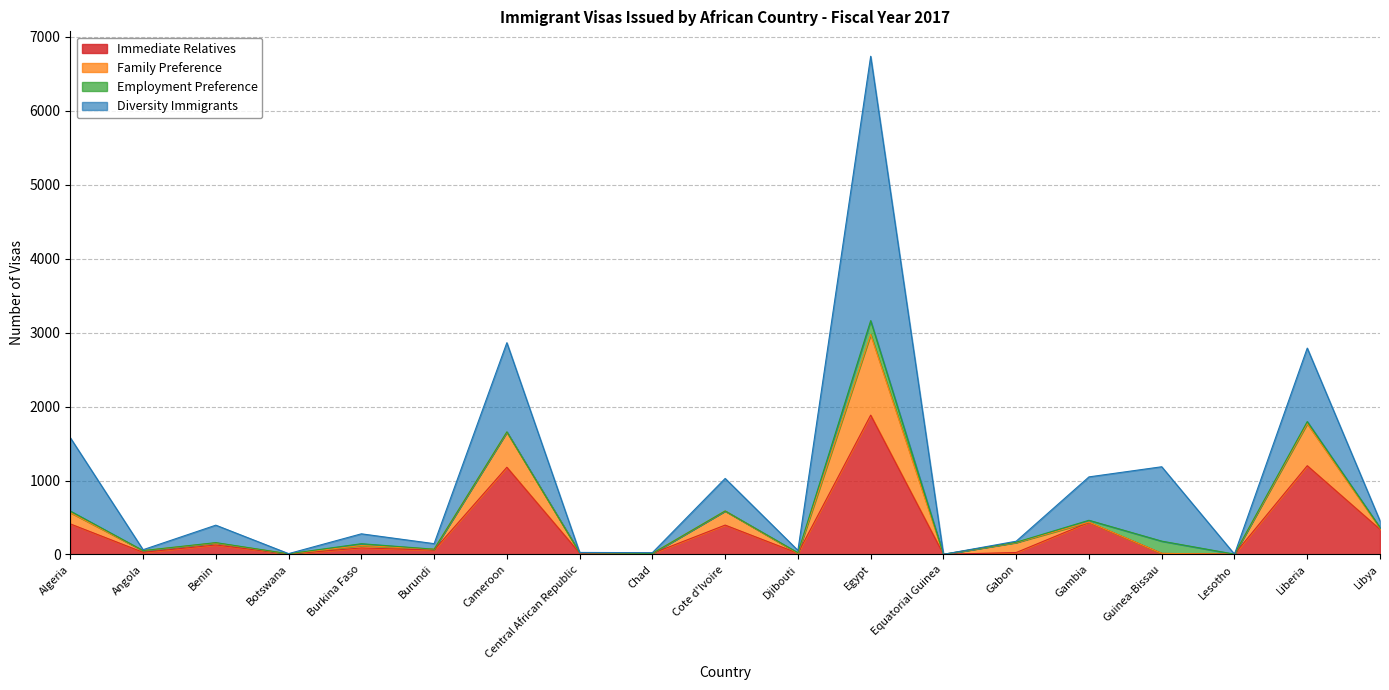

Which series has the largest range (max minus min)?

Diversity Immigrants